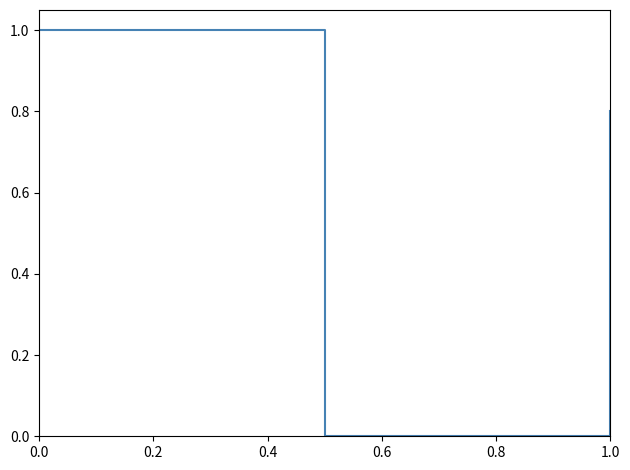

What is the difference between the second highest and minimum values?

0.8